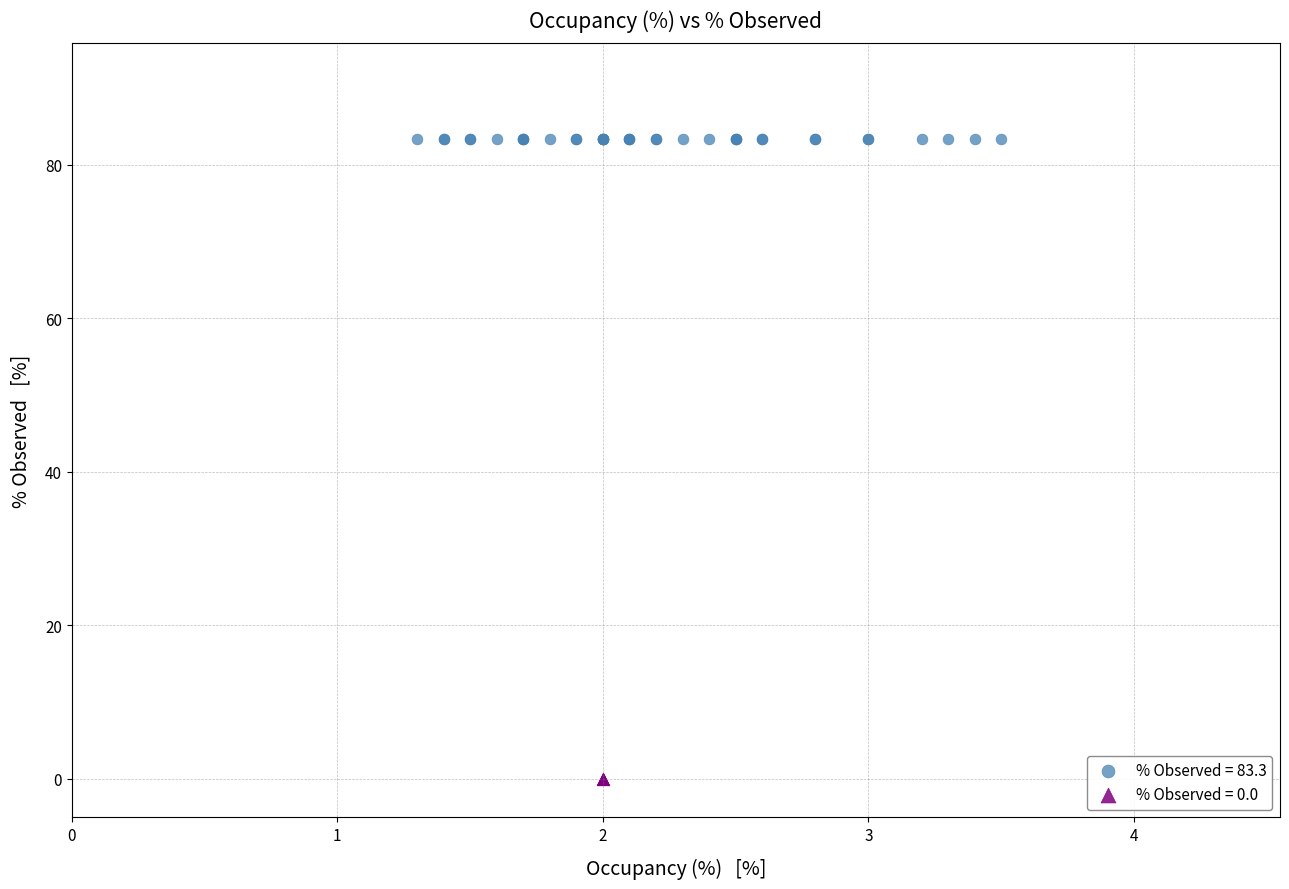

Which series contains the highest Y value?

% Observed = 83.3